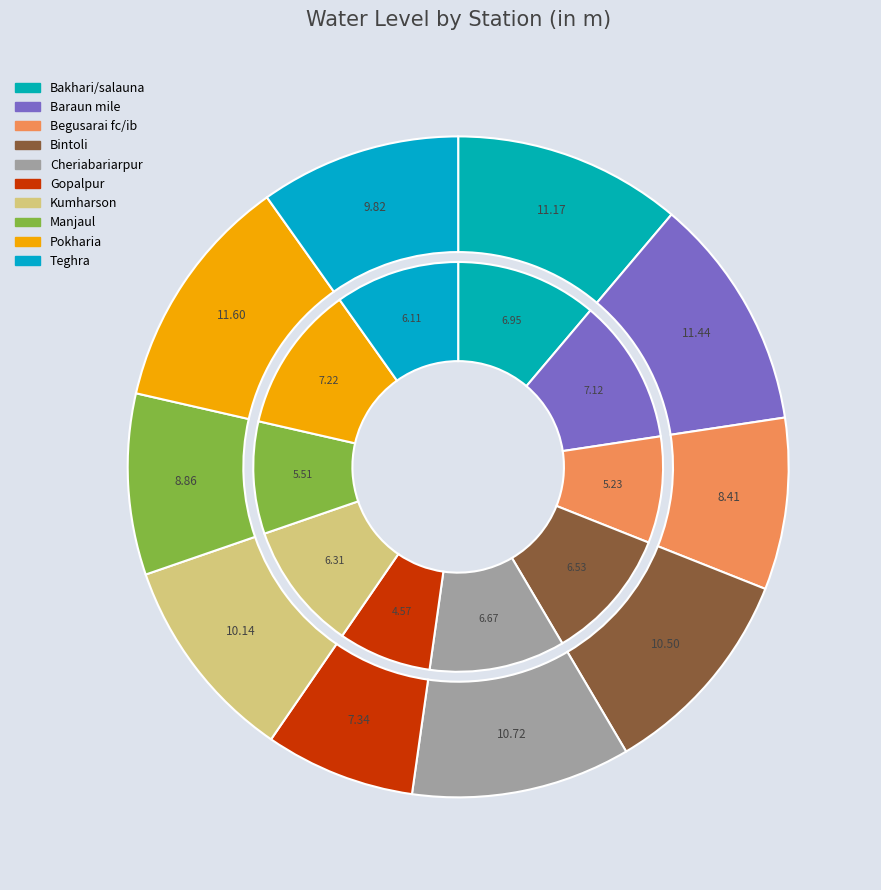

The Bakhari/salauna slice represents 11% of the pie. True or false?

True